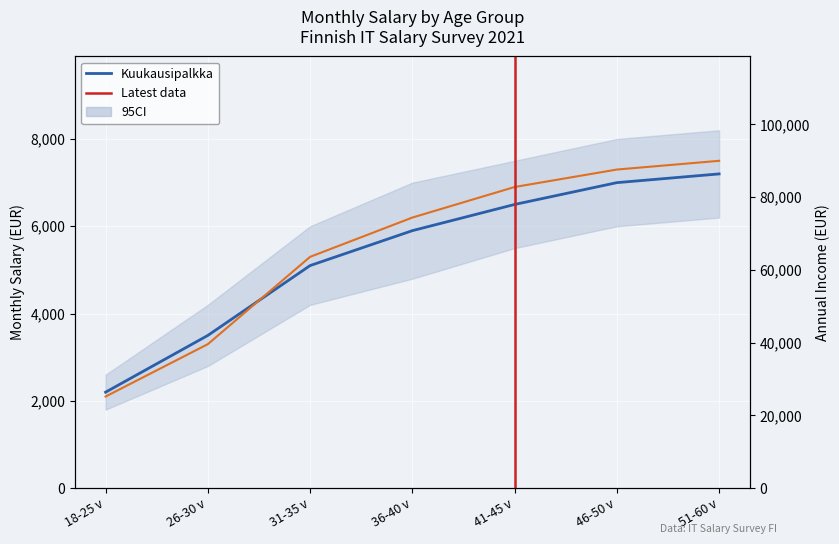

After their last crossing, which series has the higher values: Kuukausipalkka or Kk-tulot?

Kk-tulot